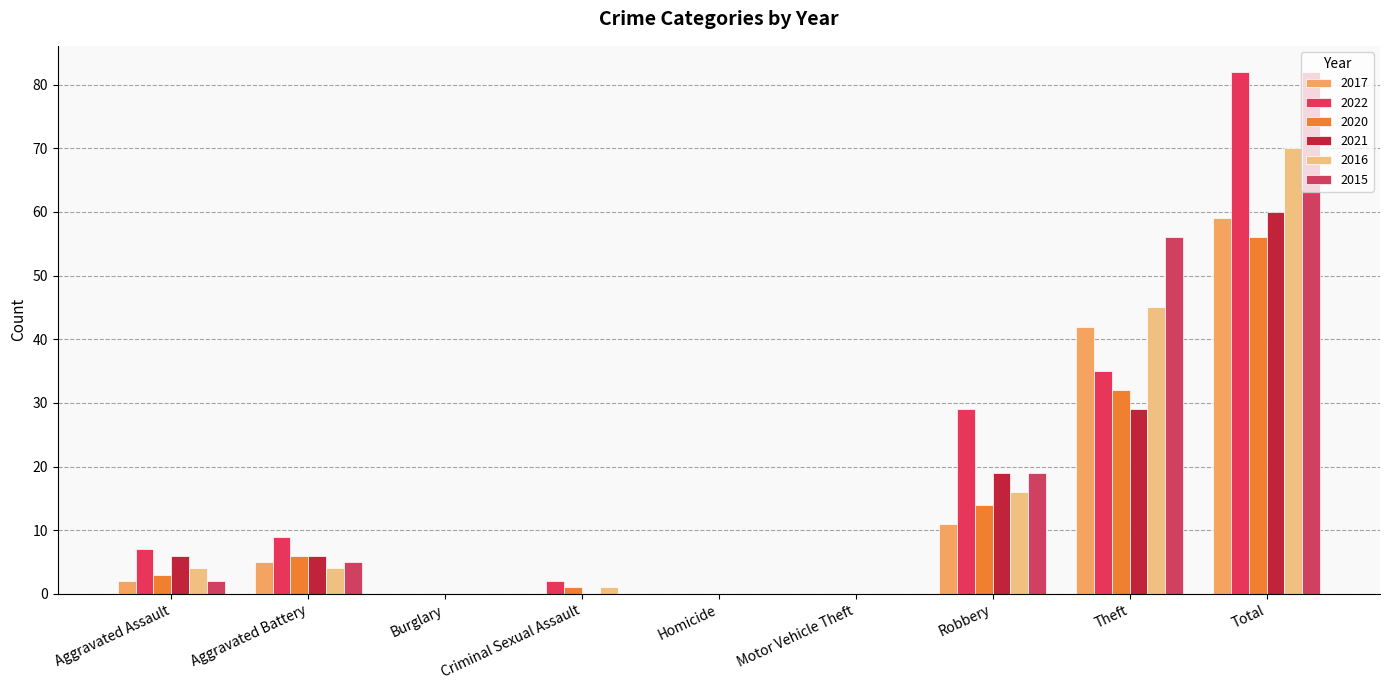

At which category is the sum across all series the highest?

Total